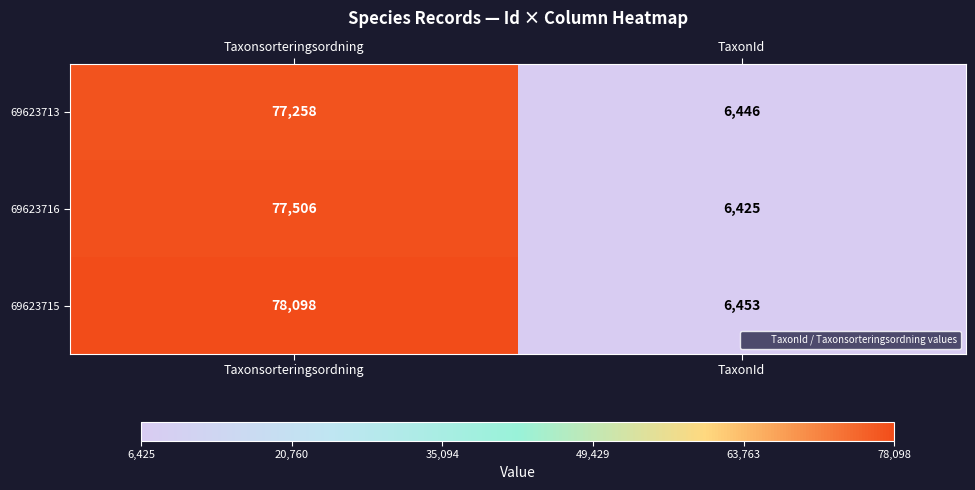

List the series in order of their peak value, highest first.

69623715, 69623716, 69623713